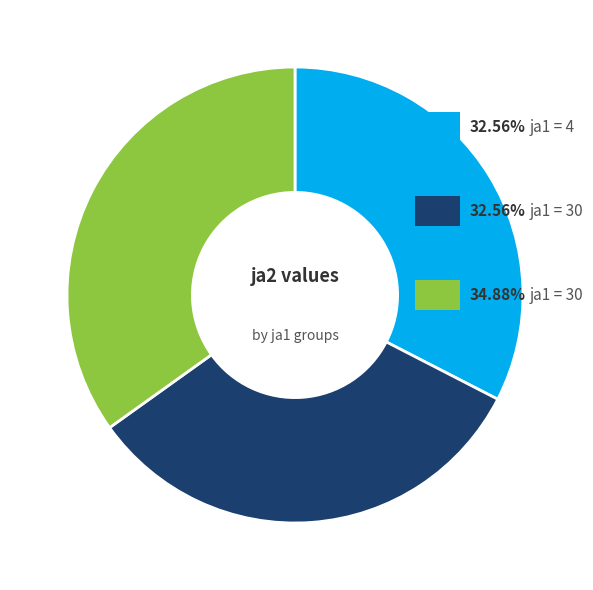

How many segments does this pie chart have?

3